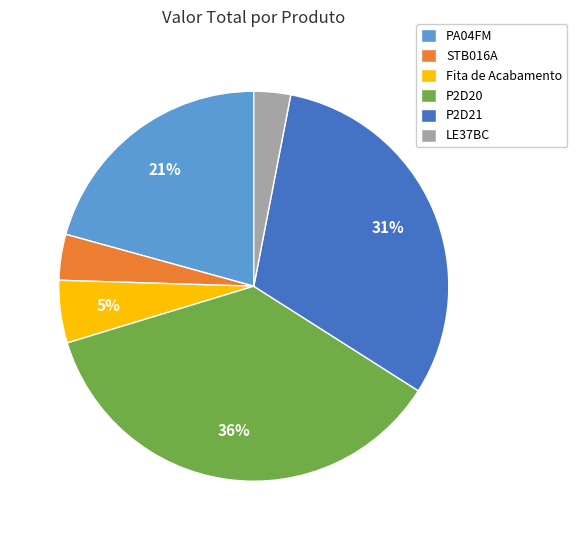

True or false: LE37BC accounts for 3% of the total.

True